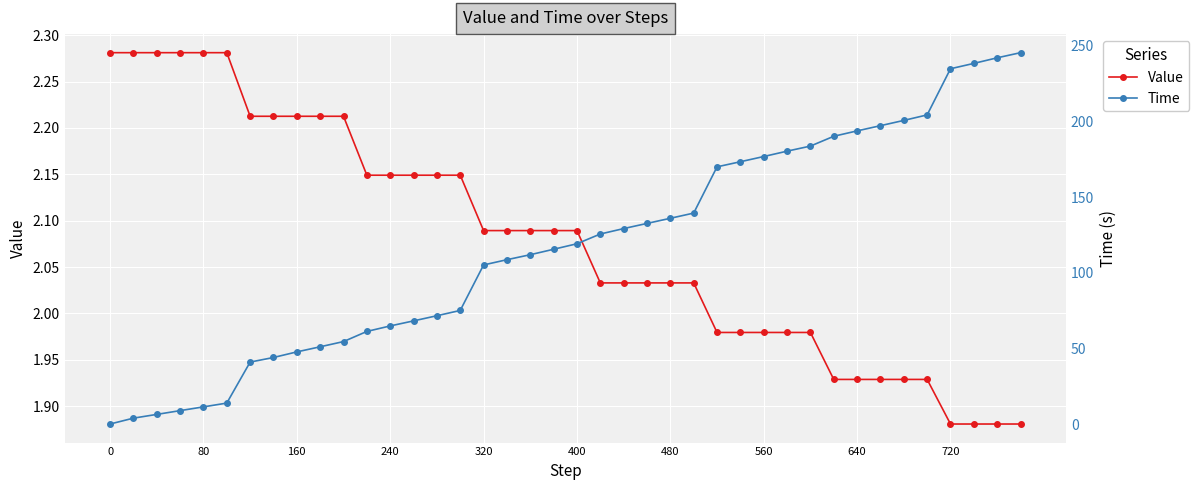

Is the value of Value at 30 greater than the value of Time at 13?

No